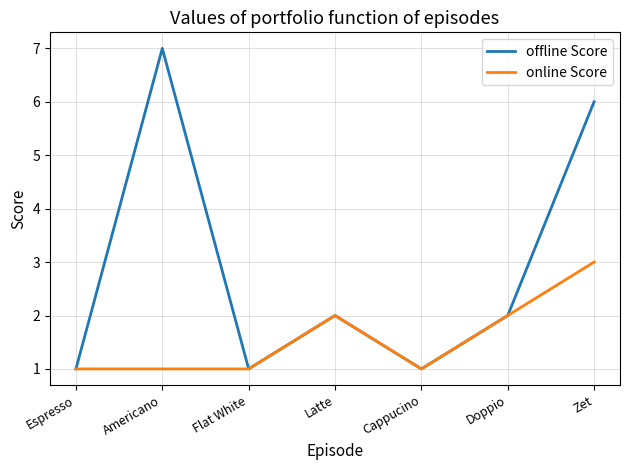

What position from the left is Espresso?

1